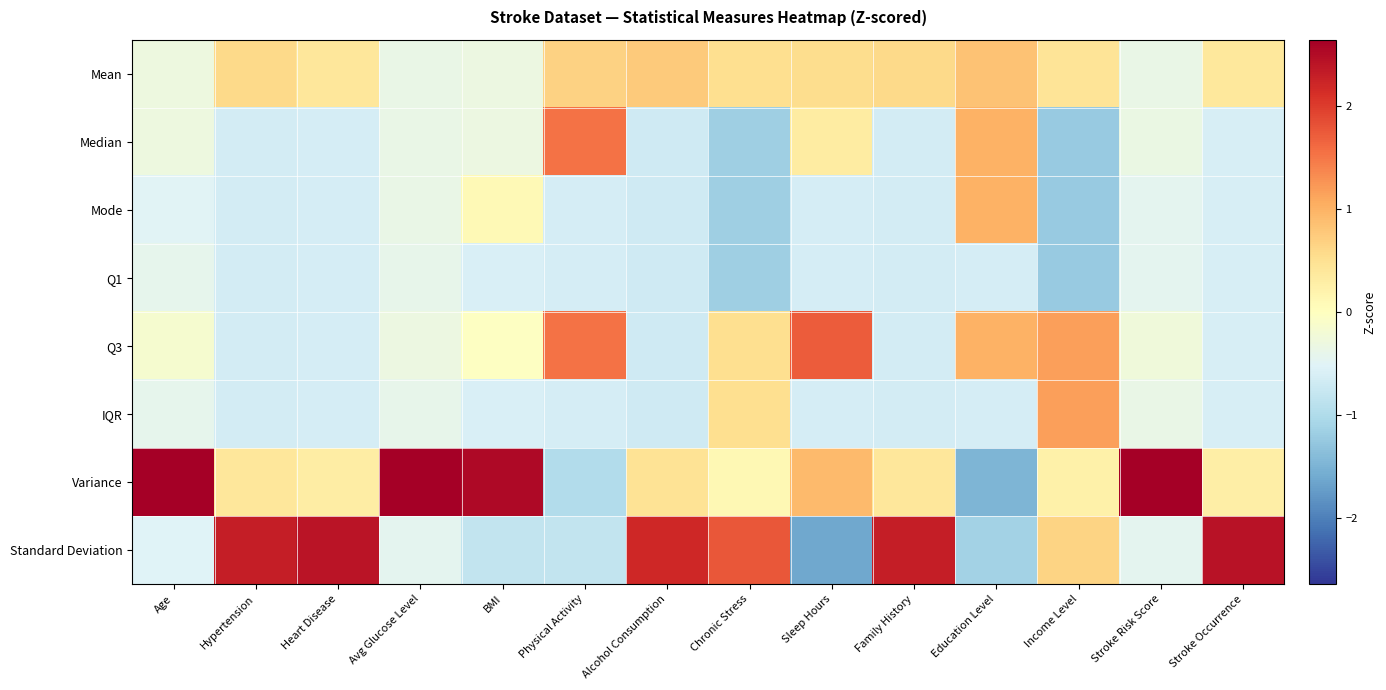

Reading left to right, list all the values displayed in this chart.

Mean: Age=-0.3	Hypertension=0.6	Heart Disease=0.4	Avg Glucose Level=-0.4	BMI=-0.3	Physical Activity=0.7	Alcohol Consumption=0.8	Chronic Stress=0.5	Sleep Hours=0.5	Family History=0.6	Education Level=0.8	Income Level=0.5	Stroke Risk Score=-0.4	Stroke Occurrence=0.4
Median: Age=-0.3	Hypertension=-0.7	Heart Disease=-0.6	Avg Glucose Level=-0.4	BMI=-0.3	Physical Activity=1.5	Alcohol Consumption=-0.7	Chronic Stress=-1.2	Sleep Hours=0.3	Family History=-0.7	Education Level=1.0	Income Level=-1.2	Stroke Risk Score=-0.4	Stroke Occurrence=-0.6
Mode: Age=-0.5	Hypertension=-0.7	Heart Disease=-0.6	Avg Glucose Level=-0.4	BMI=0.1	Physical Activity=-0.6	Alcohol Consumption=-0.7	Chronic Stress=-1.2	Sleep Hours=-0.6	Family History=-0.7	Education Level=1.0	Income Level=-1.2	Stroke Risk Score=-0.4	Stroke Occurrence=-0.6
Q1: Age=-0.4	Hypertension=-0.7	Heart Disease=-0.6	Avg Glucose Level=-0.4	BMI=-0.6	Physical Activity=-0.6	Alcohol Consumption=-0.7	Chronic Stress=-1.2	Sleep Hours=-0.6	Family History=-0.7	Education Level=-0.6	Income Level=-1.2	Stroke Risk Score=-0.4	Stroke Occurrence=-0.6
Q3: Age=-0.2	Hypertension=-0.7	Heart Disease=-0.6	Avg Glucose Level=-0.3	BMI=-0.0	Physical Activity=1.5	Alcohol Consumption=-0.7	Chronic Stress=0.5	Sleep Hours=1.7	Family History=-0.7	Education Level=1.0	Income Level=1.2	Stroke Risk Score=-0.3	Stroke Occurrence=-0.6
IQR: Age=-0.4	Hypertension=-0.7	Heart Disease=-0.6	Avg Glucose Level=-0.4	BMI=-0.6	Physical Activity=-0.6	Alcohol Consumption=-0.7	Chronic Stress=0.5	Sleep Hours=-0.6	Family History=-0.7	Education Level=-0.6	Income Level=1.2	Stroke Risk Score=-0.4	Stroke Occurrence=-0.6
Variance: Age=2.6	Hypertension=0.4	Heart Disease=0.3	Avg Glucose Level=2.6	BMI=2.5	Physical Activity=-1.0	Alcohol Consumption=0.5	Chronic Stress=0.1	Sleep Hours=0.9	Family History=0.4	Education Level=-1.5	Income Level=0.2	Stroke Risk Score=2.6	Stroke Occurrence=0.3
Standard Deviation: Age=-0.5	Hypertension=2.3	Heart Disease=2.4	Avg Glucose Level=-0.4	BMI=-0.8	Physical Activity=-0.8	Alcohol Consumption=2.2	Chronic Stress=1.8	Sleep Hours=-1.6	Family History=2.3	Education Level=-1.1	Income Level=0.6	Stroke Risk Score=-0.4	Stroke Occurrence=2.4